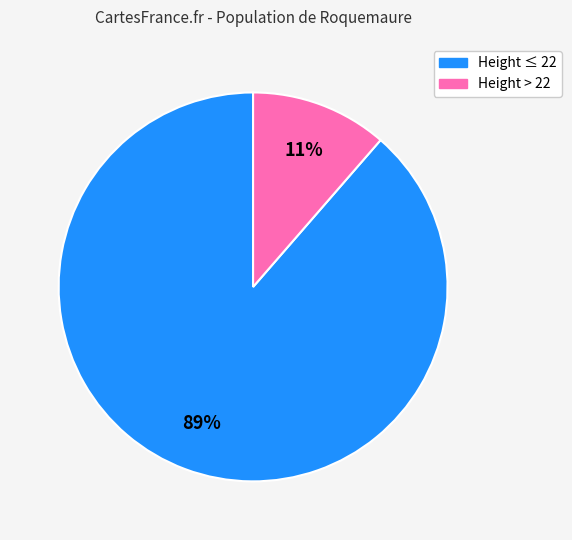

Is there any slice that represents more than half of the pie?

Yes